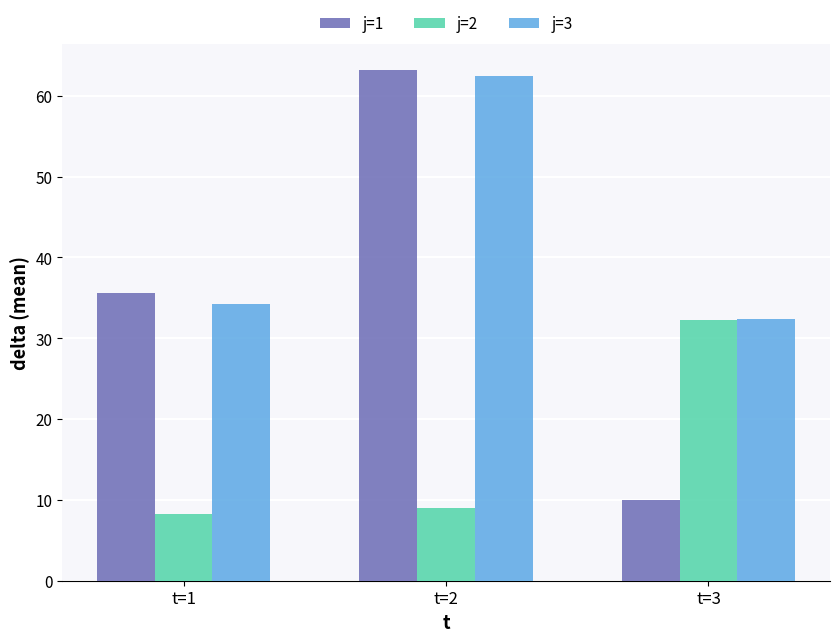

Rank the series by their average value, from highest to lowest.

j=3, j=1, j=2